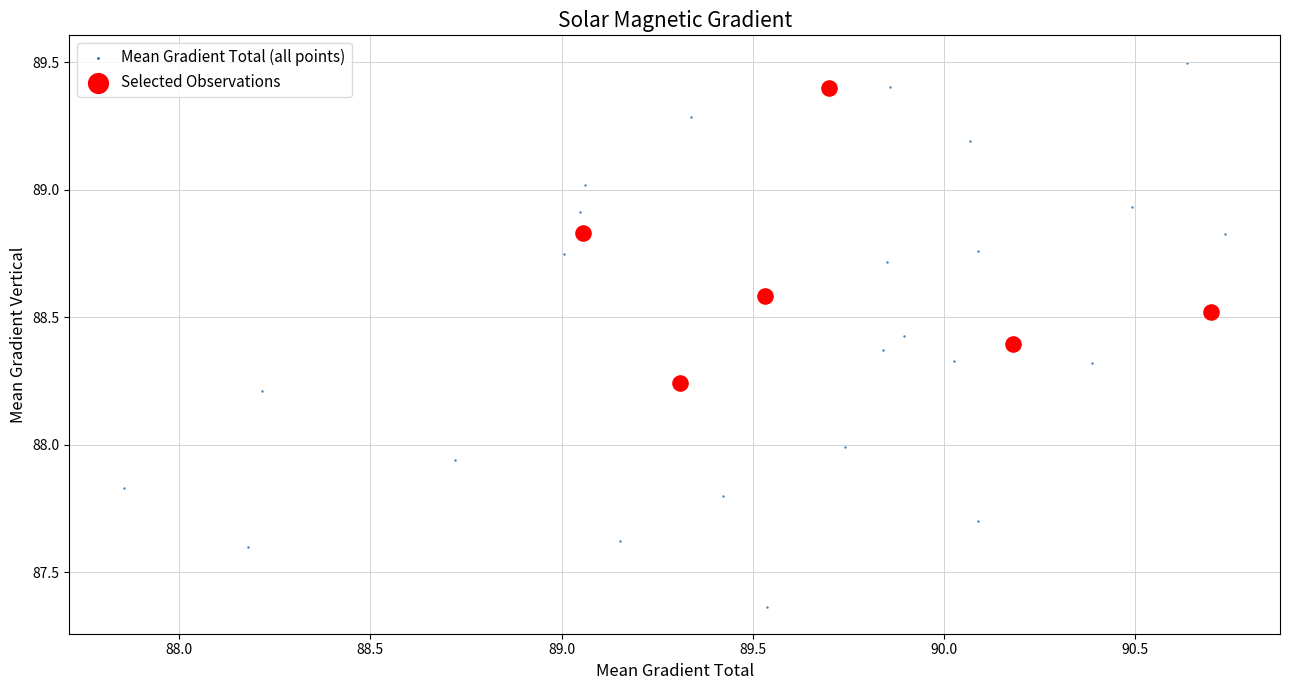

Which series reaches the minimum Y coordinate?

Mean Gradient Total (all points)